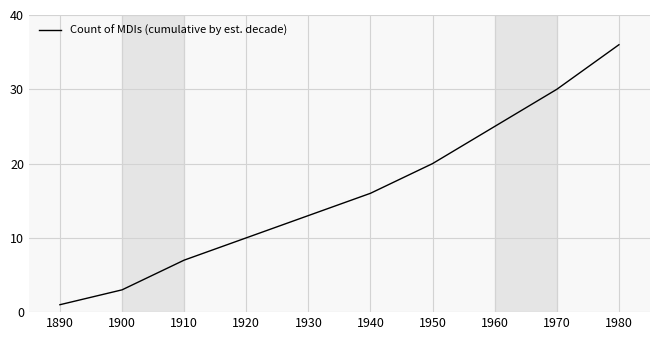

How many distinct data groups are displayed?

1